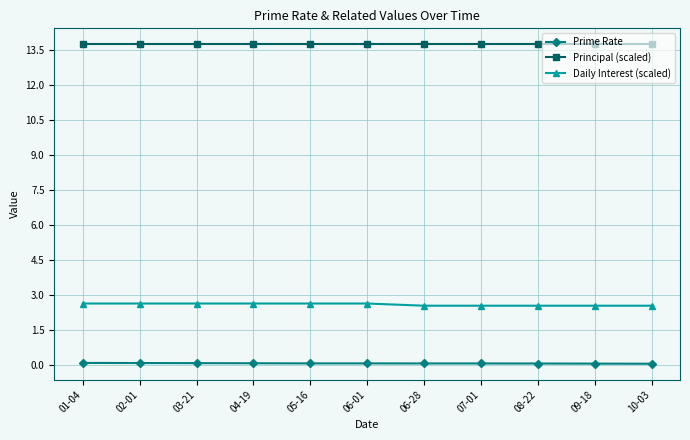

True or false: Principal (scaled) and Prime Rate cross at least once.

False